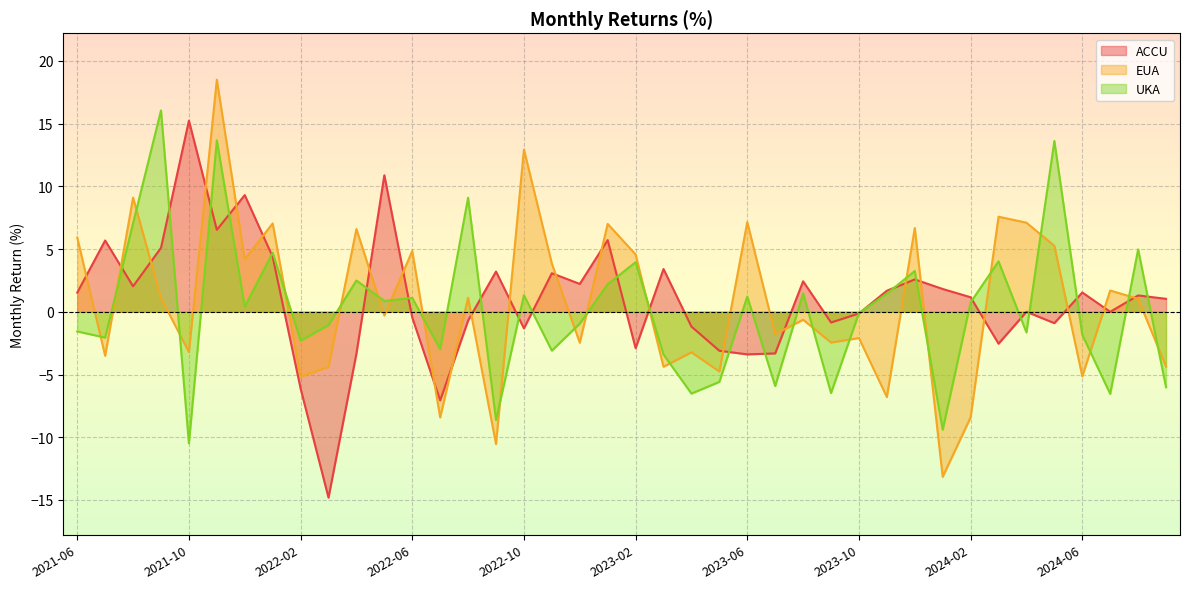

What is the maximum value for EUA?

18.5